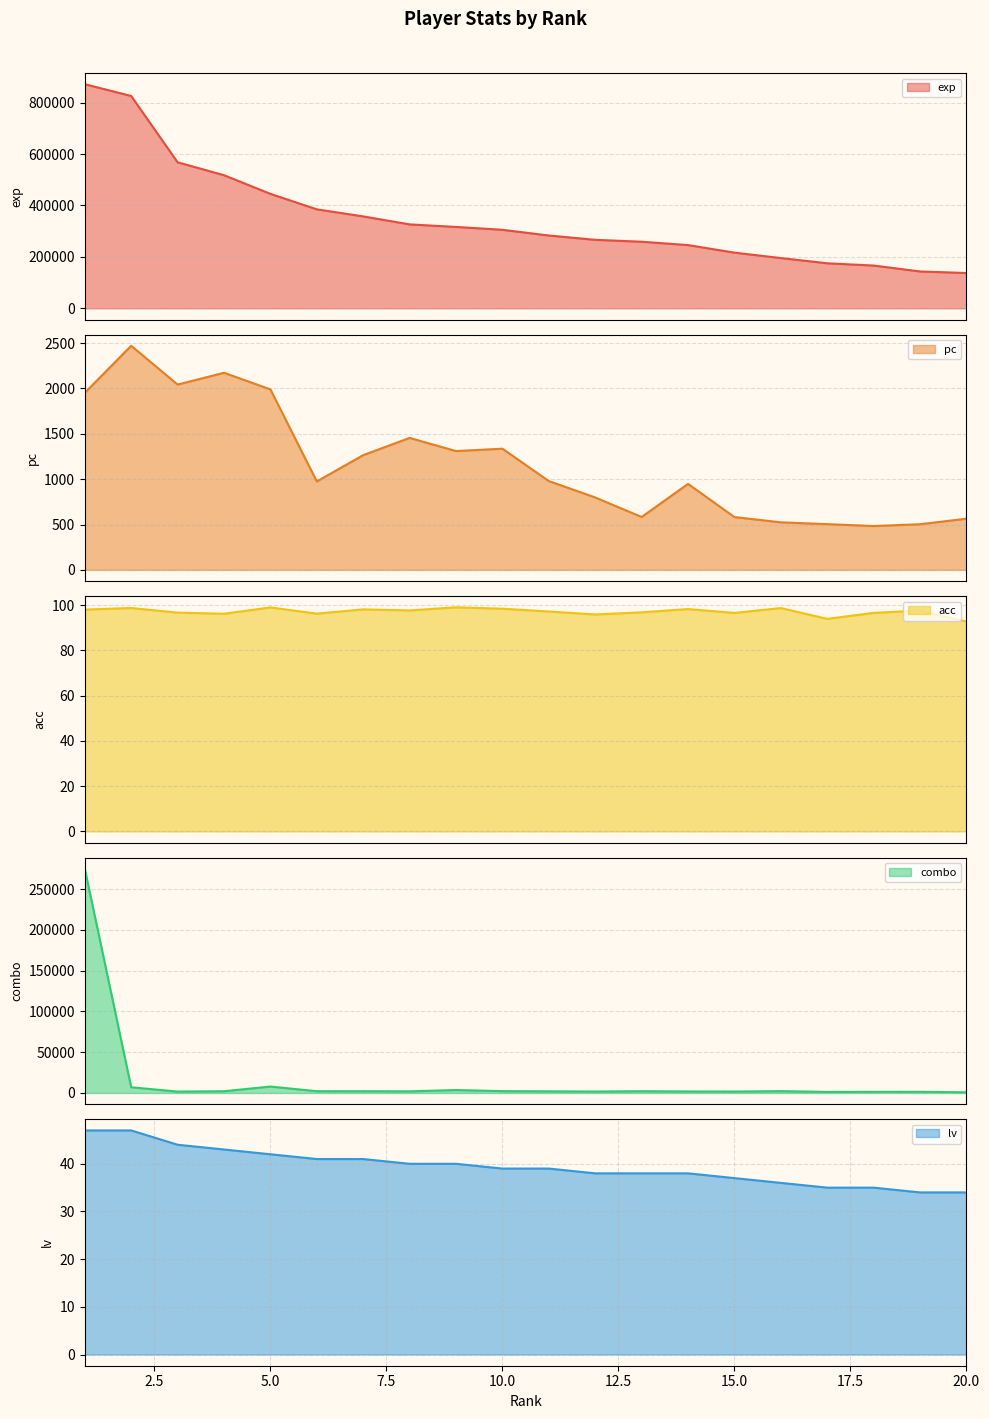

True or false: combo has a value of 1060.4 at 12.

False